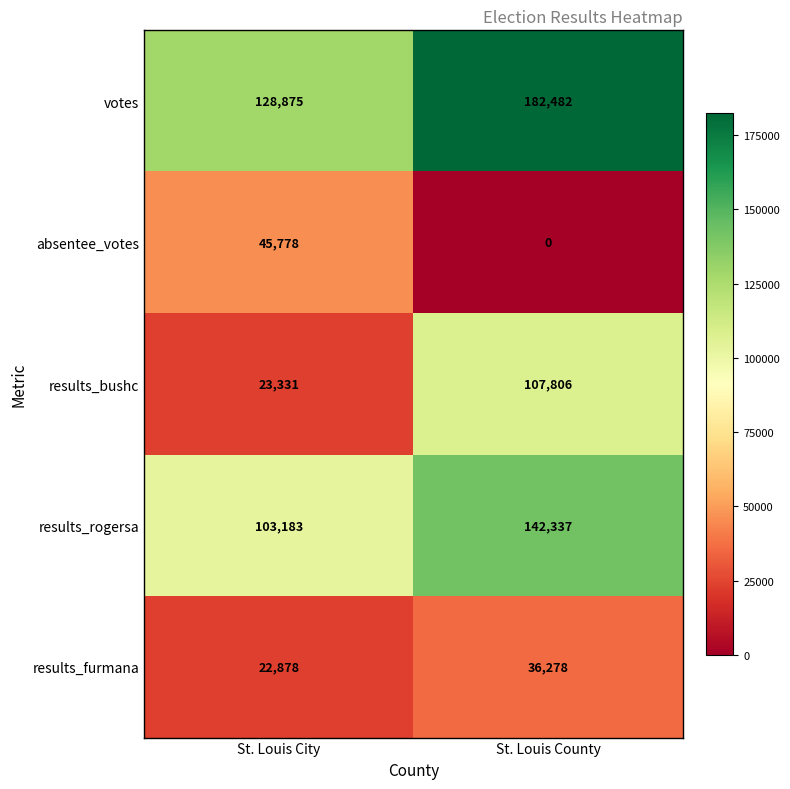

List the series in order of their peak value, highest first.

votes, results_rogersa, results_bushc, absentee_votes, results_furmana